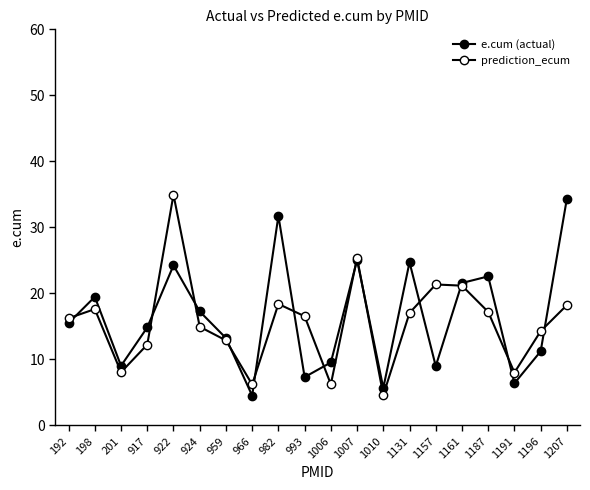

In e.cum (actual), how many points are lower than both neighbors (excluding endpoints)?

6